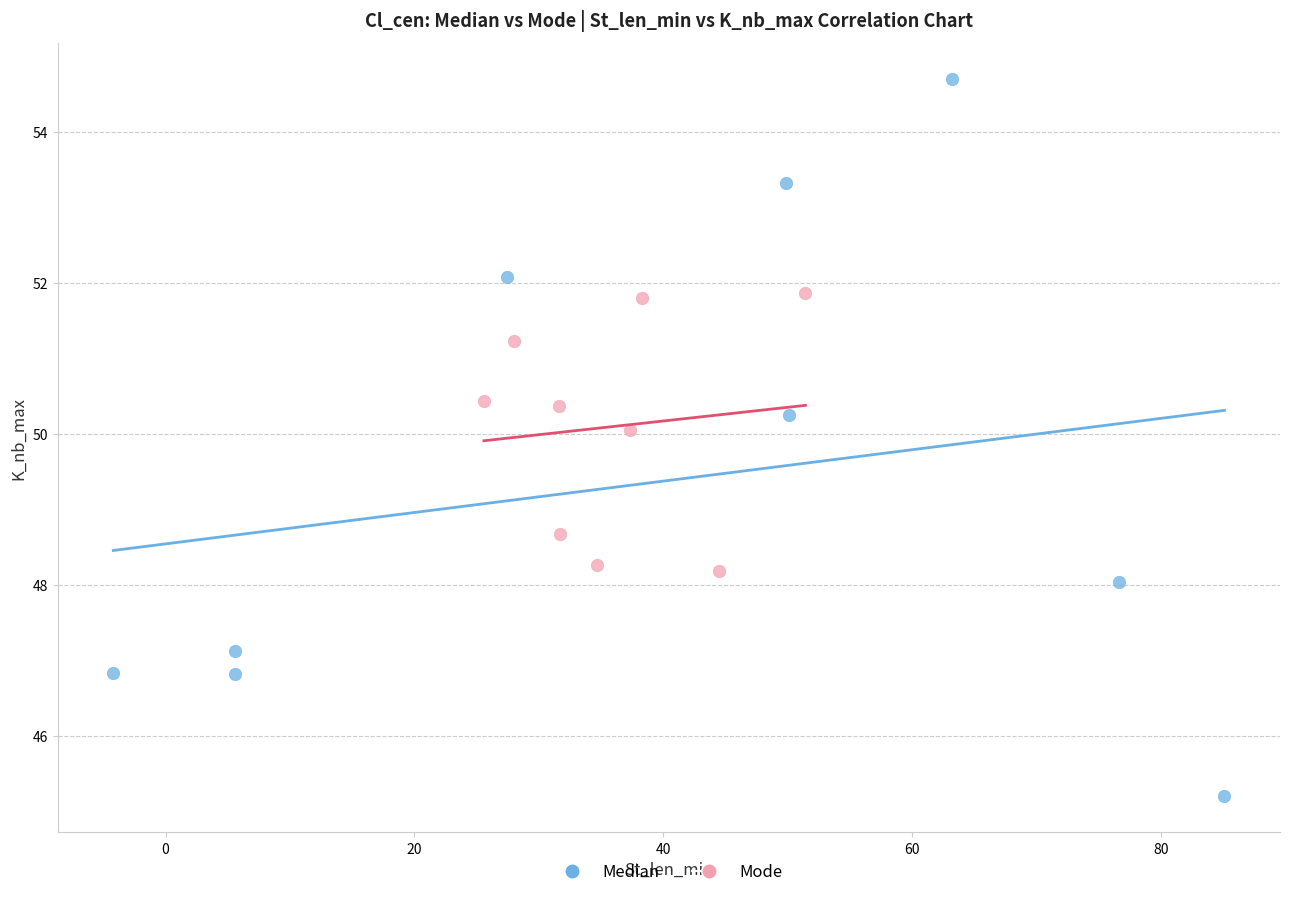

Which series reaches the minimum Y coordinate?

Median